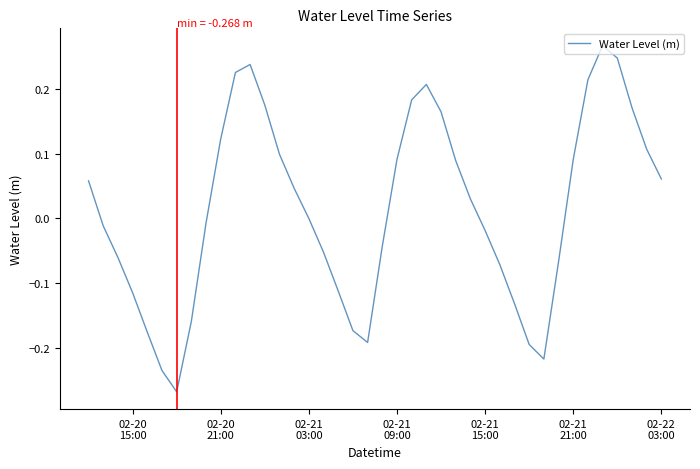

What is the difference between the maximum and minimum values?

0.5